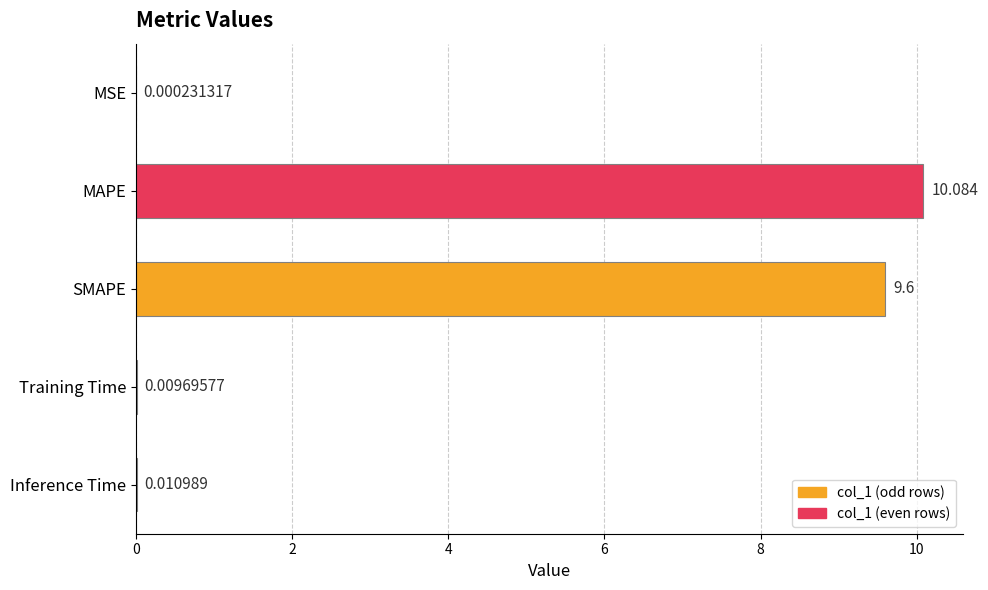

At which category does the chart reach its peak across all series?

MAPE